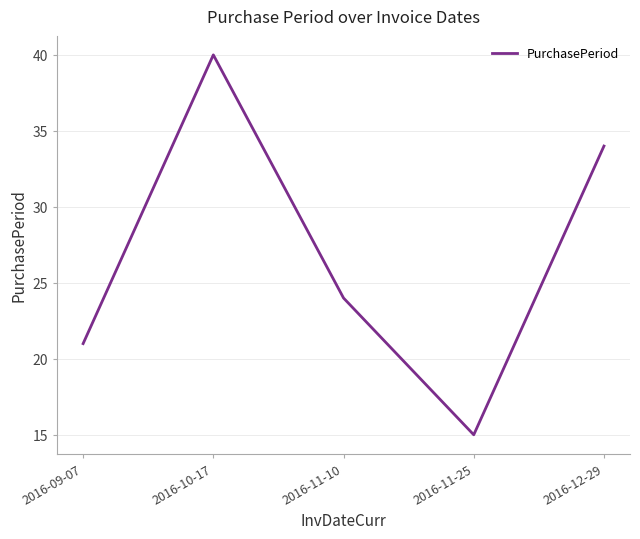

What position from the left is 2016-11-25?

4